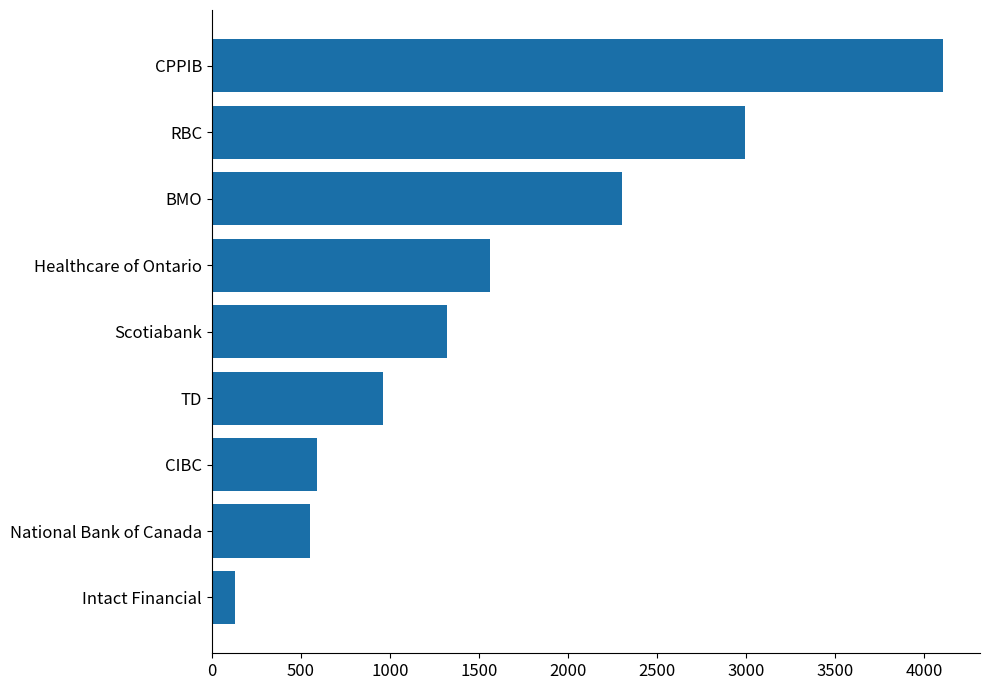

Is it true that the value at CPPIB is 4108.5?

True